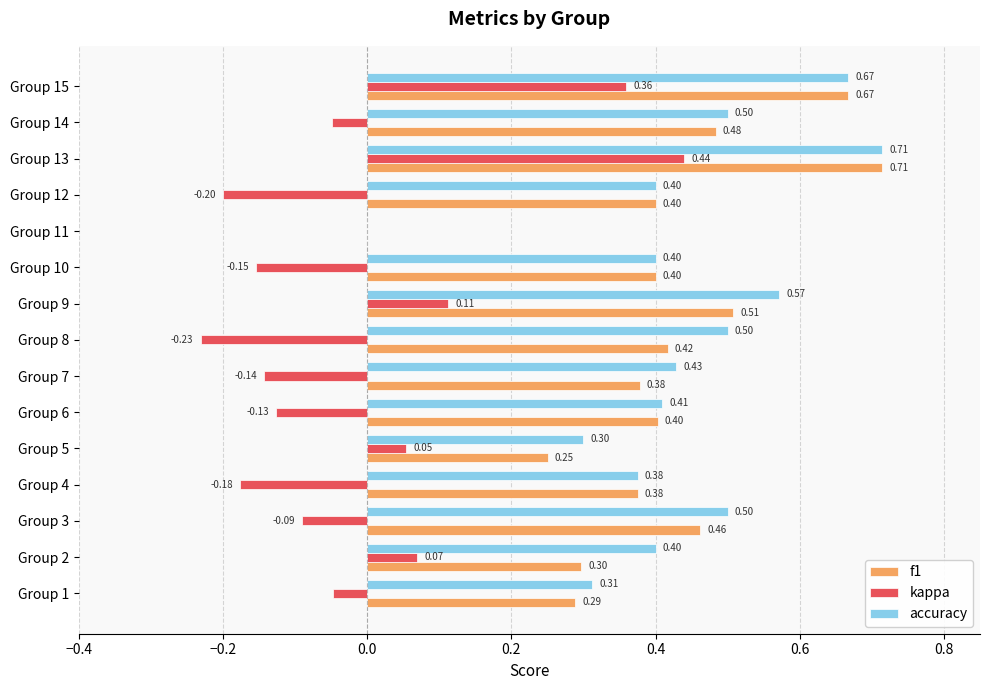

What is the sum of the accuracy values at Group 12 and Group 15?

1.1